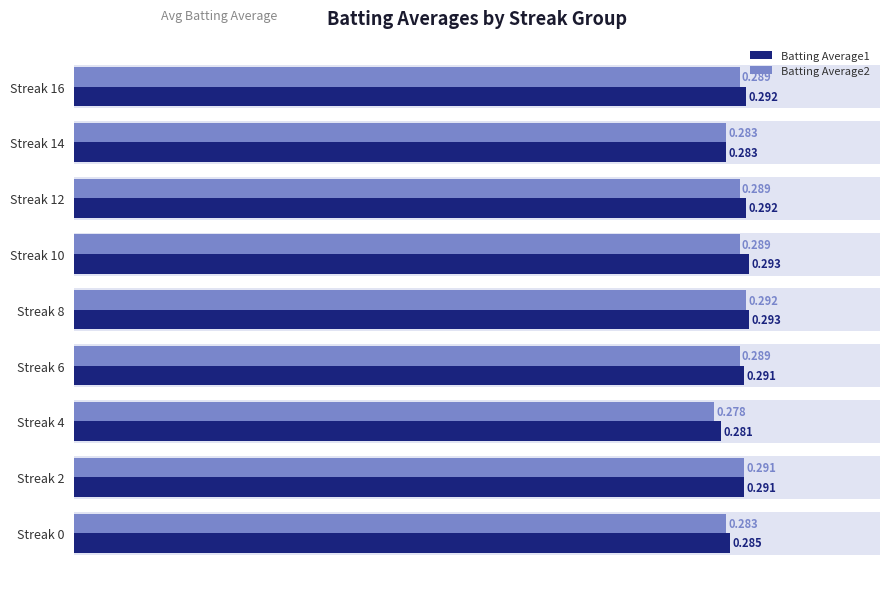

Read the Batting Average1 value at Streak 0.

0.3